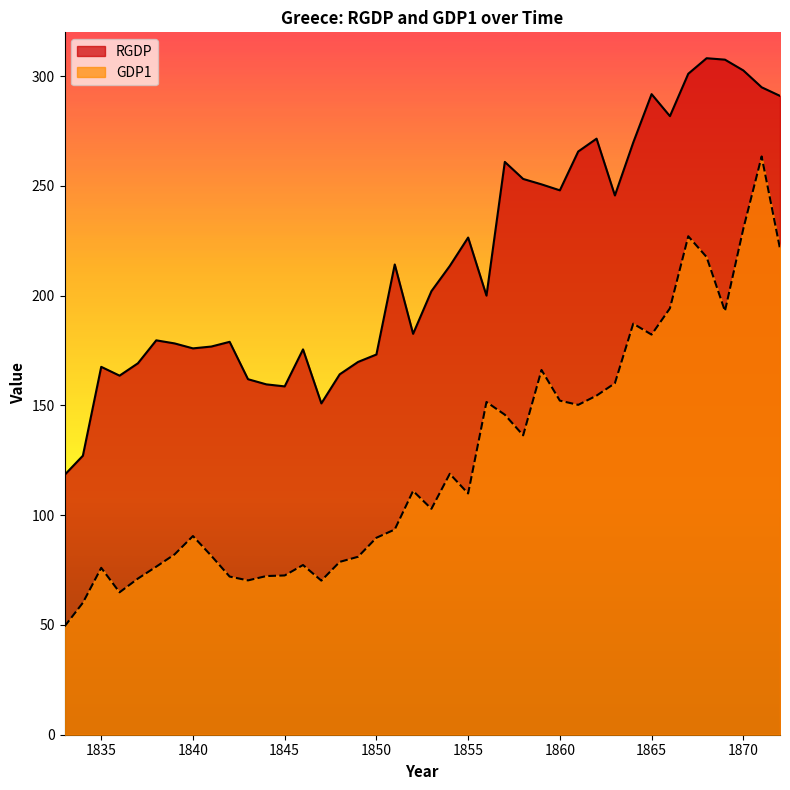

Is it true that RGDP equals 308.2 at 1868?

True